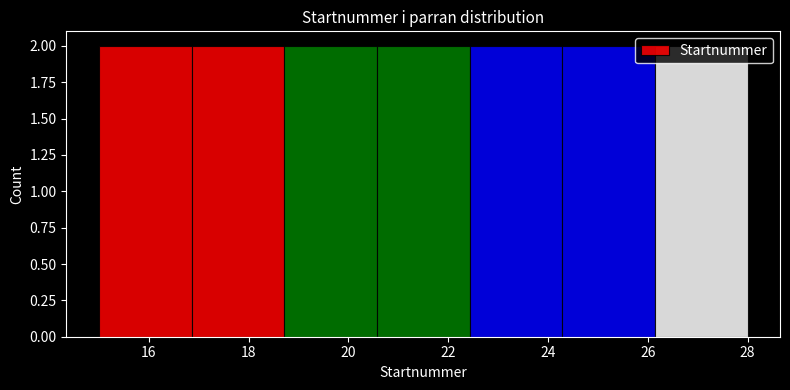

Reading left to right, transcribe this chart: for each bar, give the range it covers on the x-axis and its height. Neither the bar edges nor the heights are printed on the chart, so give them approximately, as read against the axes.

15.0 to 16.8: 2
16.8 to 18.8: 2
18.8 to 20.6: 2
20.6 to 22.4: 2
22.4 to 24.2: 2
24.2 to 26.2: 2
26.2 to 28.0: 2